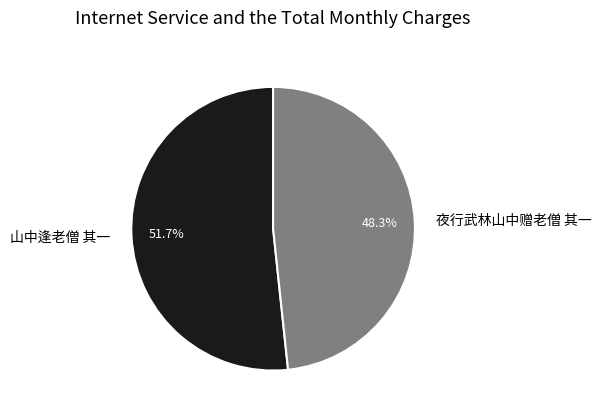

Does any single category account for the majority?

Yes